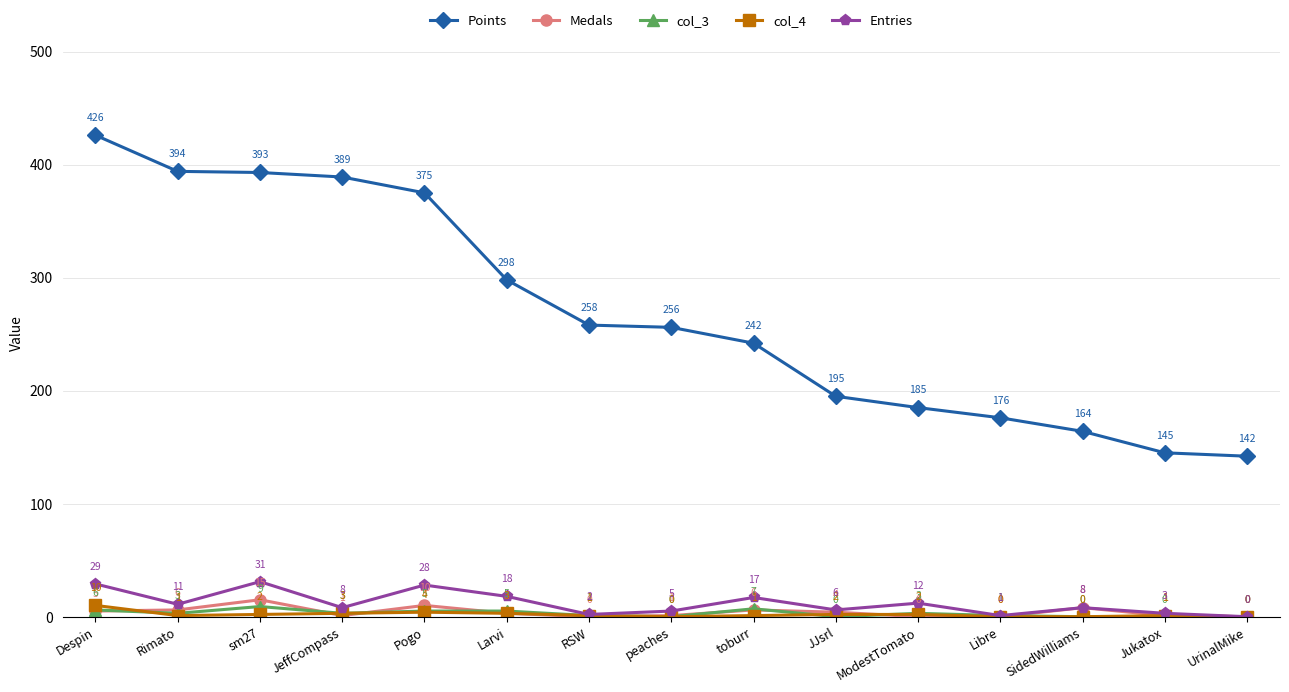

List the series in order of their peak value, lowest first.

col_3, col_4, Medals, Entries, Points